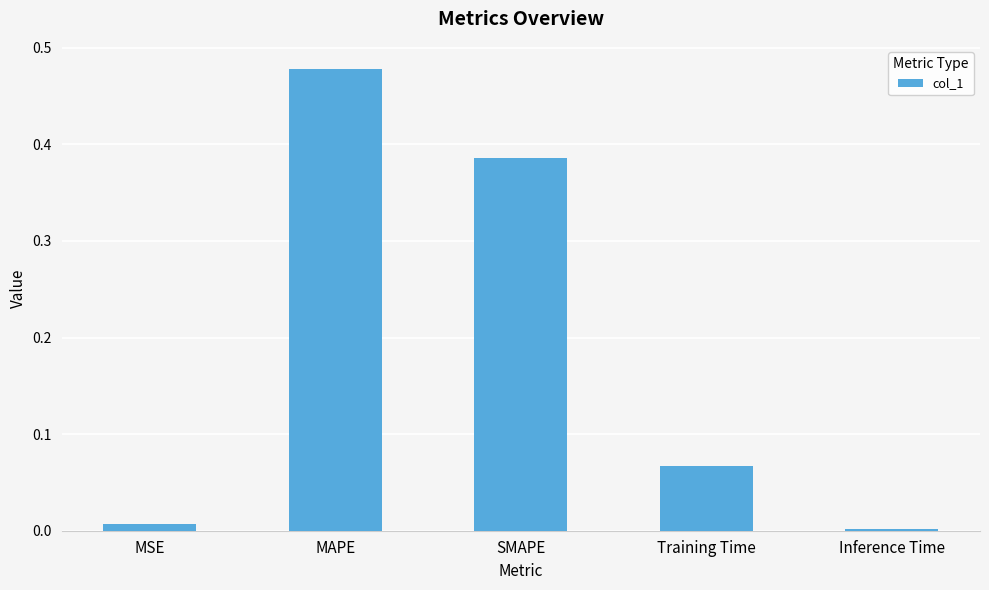

What is the change in value from SMAPE to Inference Time?

-0.4